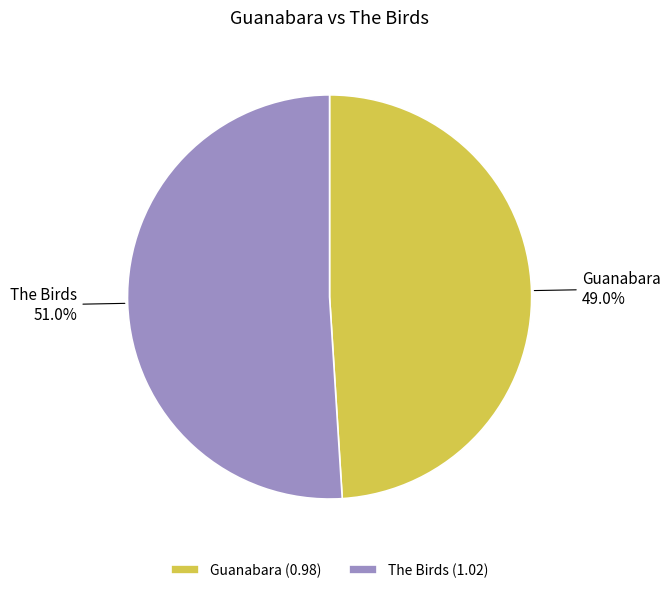

Which category accounts for the majority?

The Birds